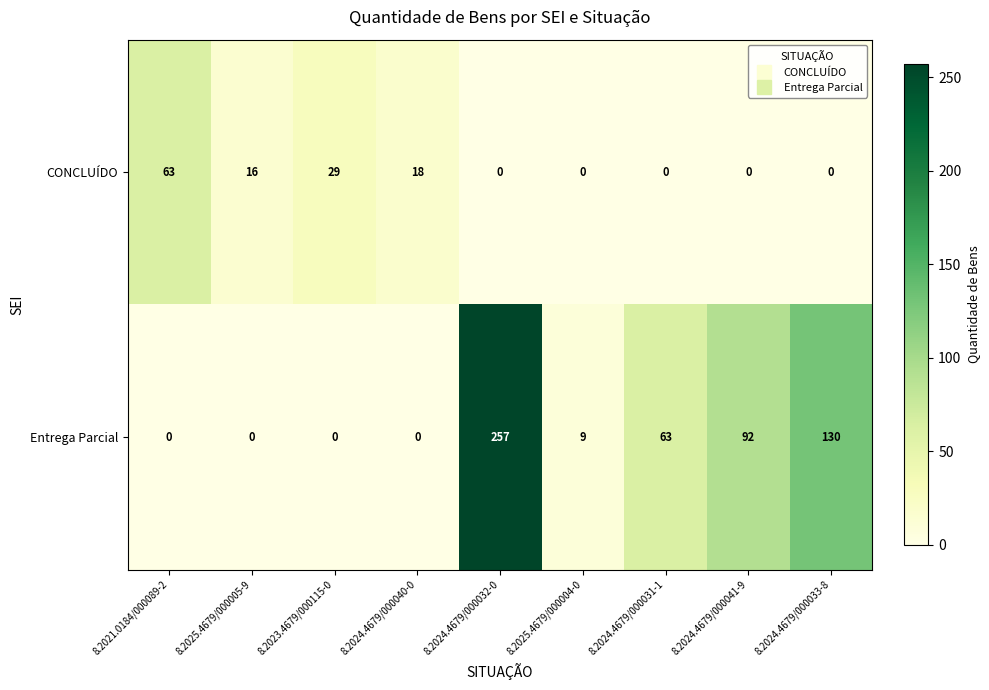

What is the difference between the second highest and minimum values in the Entrega Parcial series?

130